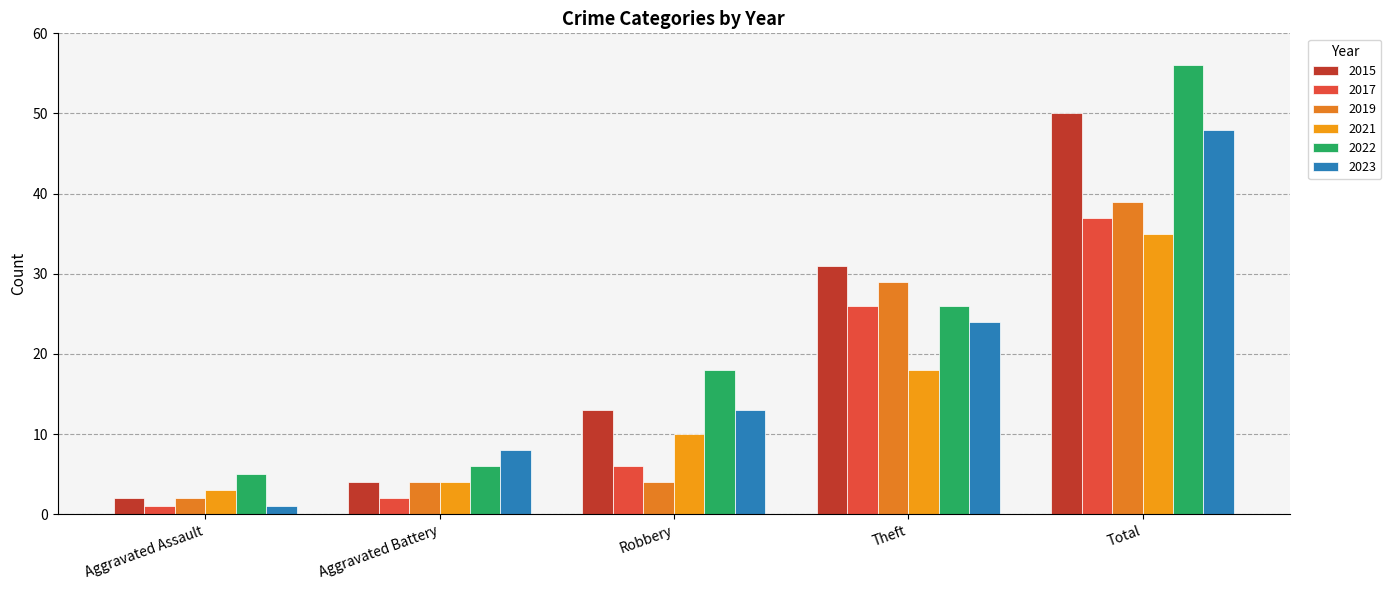

Reading right to left, list all the values displayed in this chart.

2015: 50	31	13	4	2
2017: 37	26	6	2	1
2019: 39	29	4	4	2
2021: 35	18	10	4	3
2022: 56	26	18	6	5
2023: 48	24	13	8	1